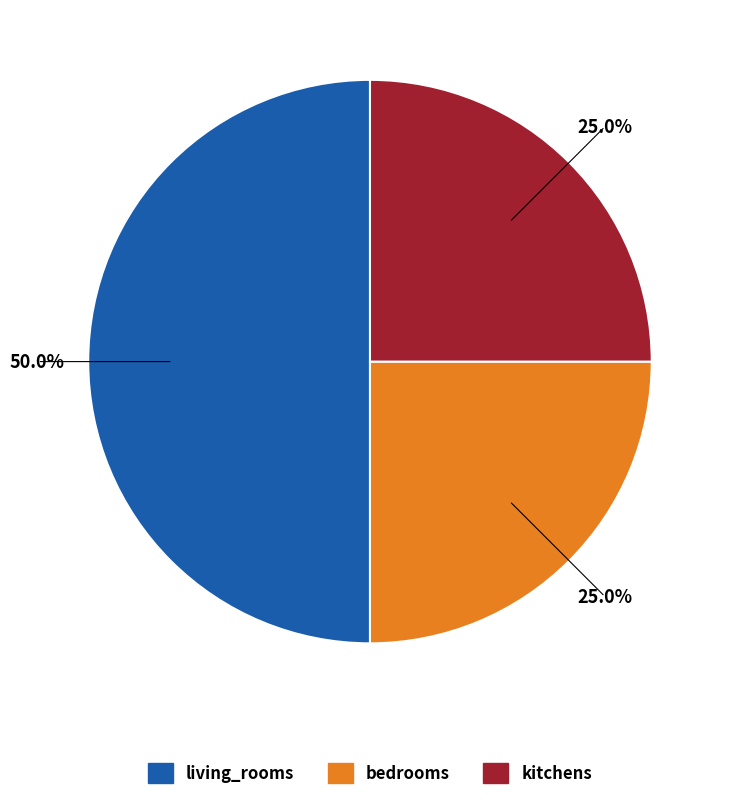

To the nearest percent, what portion does kitchens represent?

25%